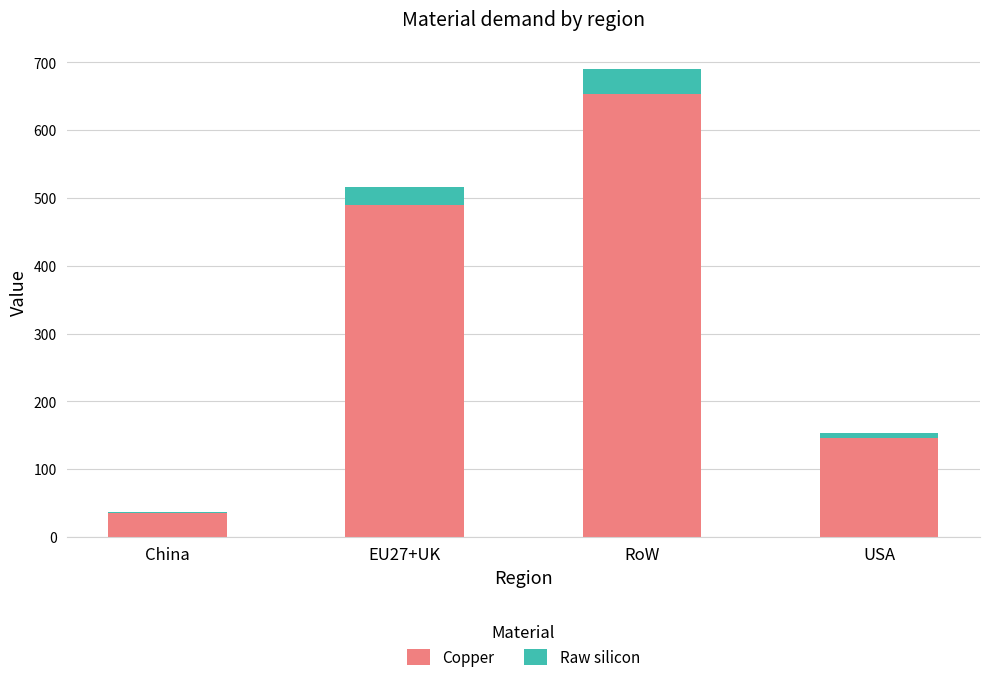

Are the bars horizontal?

No